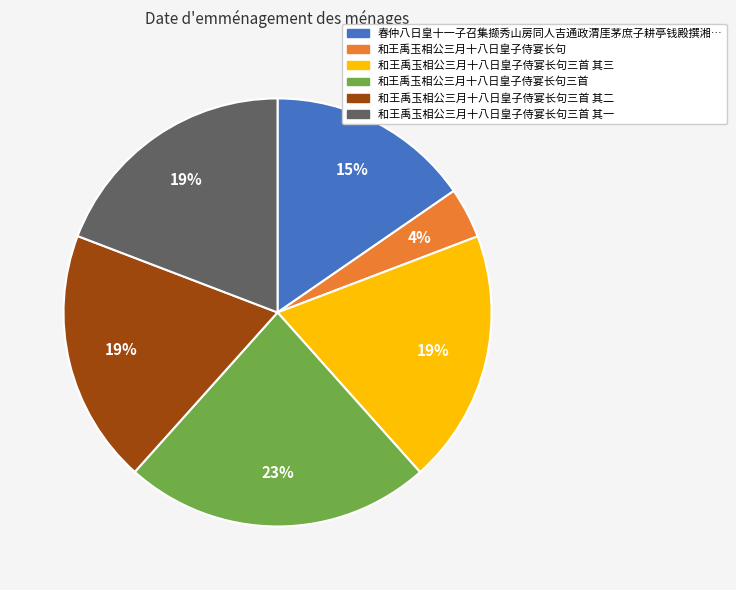

To the nearest percent, what is the average slice percentage?

17%